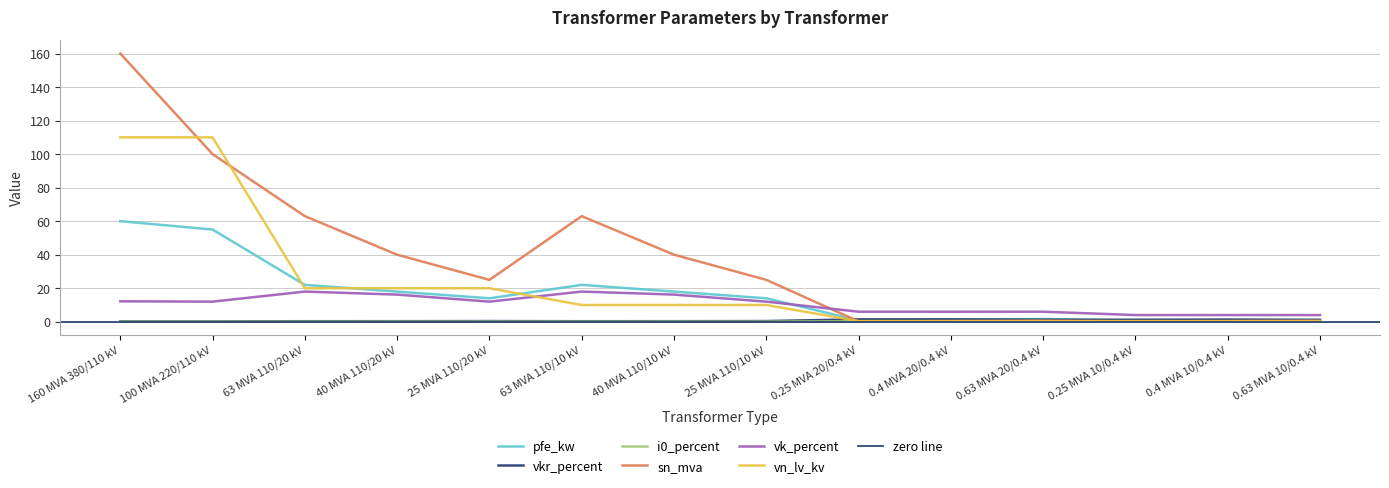

The value of vk_percent at 0.25 MVA 10/0.4 kV is 5.8. True or false?

False